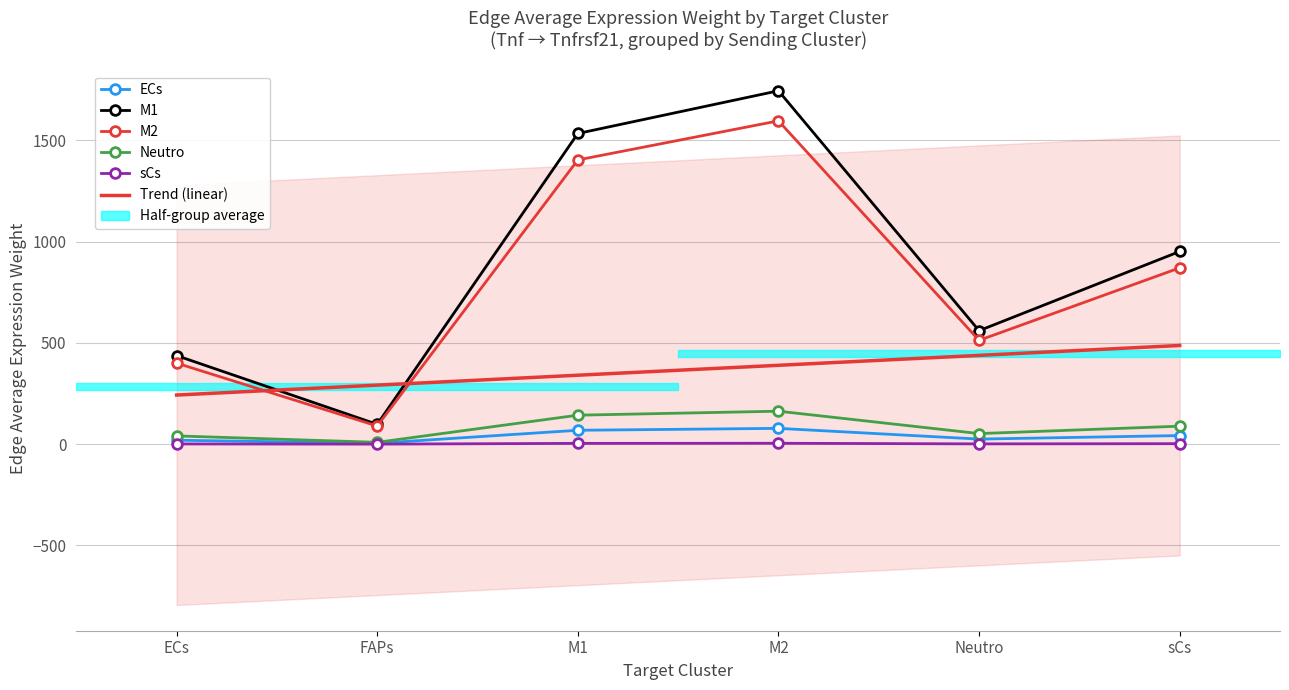

What position from the right is 28?

2